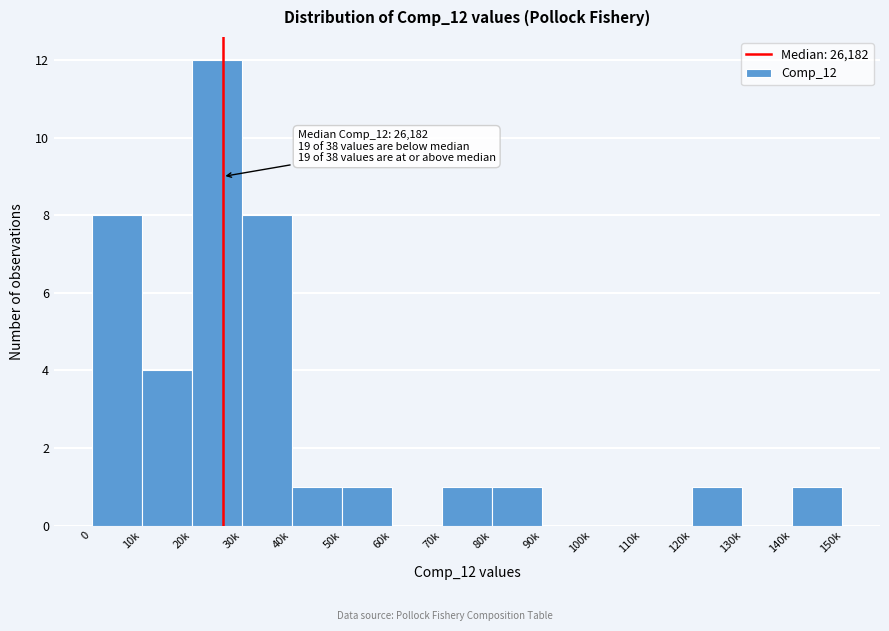

Reading left to right, what are all the values shown in this chart?

0=8	10k=4	20k=12	30k=8	40k=1	50k=1	60k=0	70k=1	80k=1	90k=0	100k=0	110k=0	120k=1	130k=0	140k=1